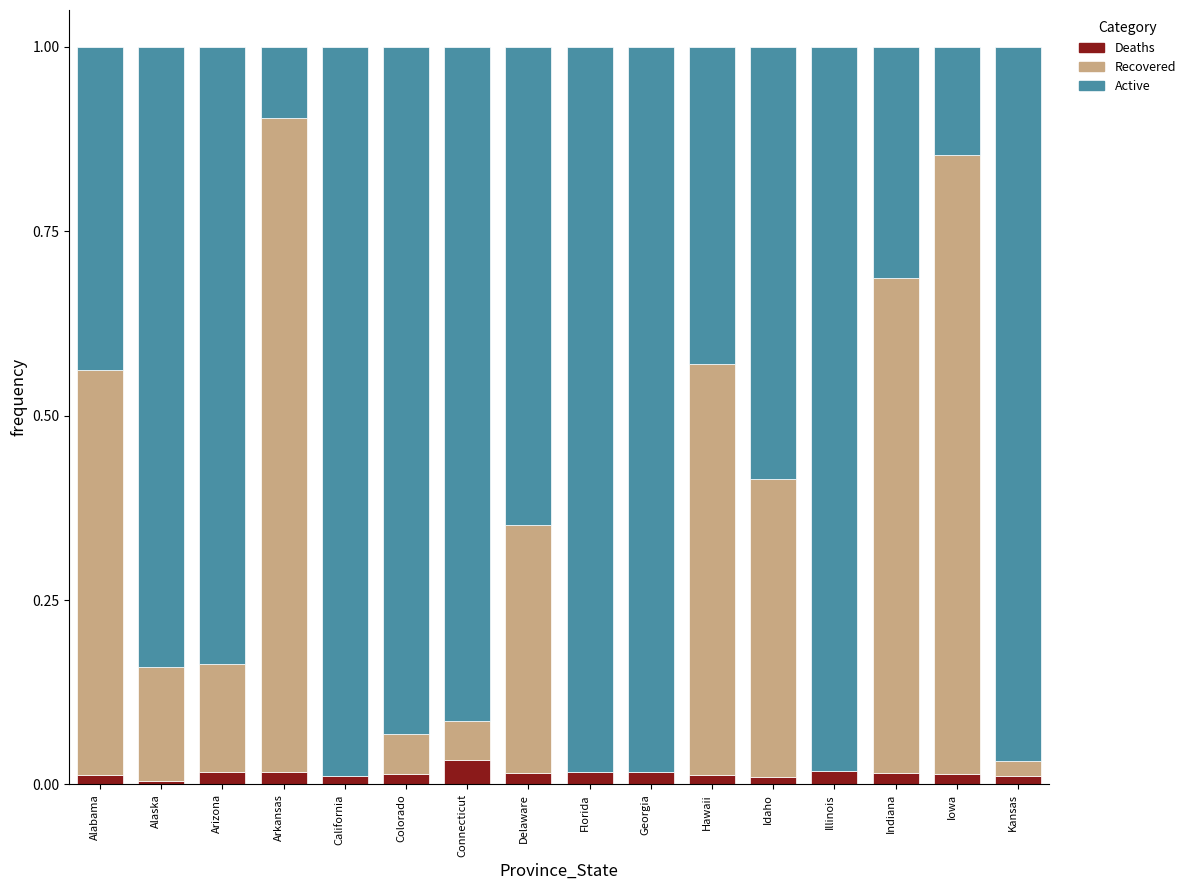

Is it true that Deaths equals 0.0 at Connecticut?

True